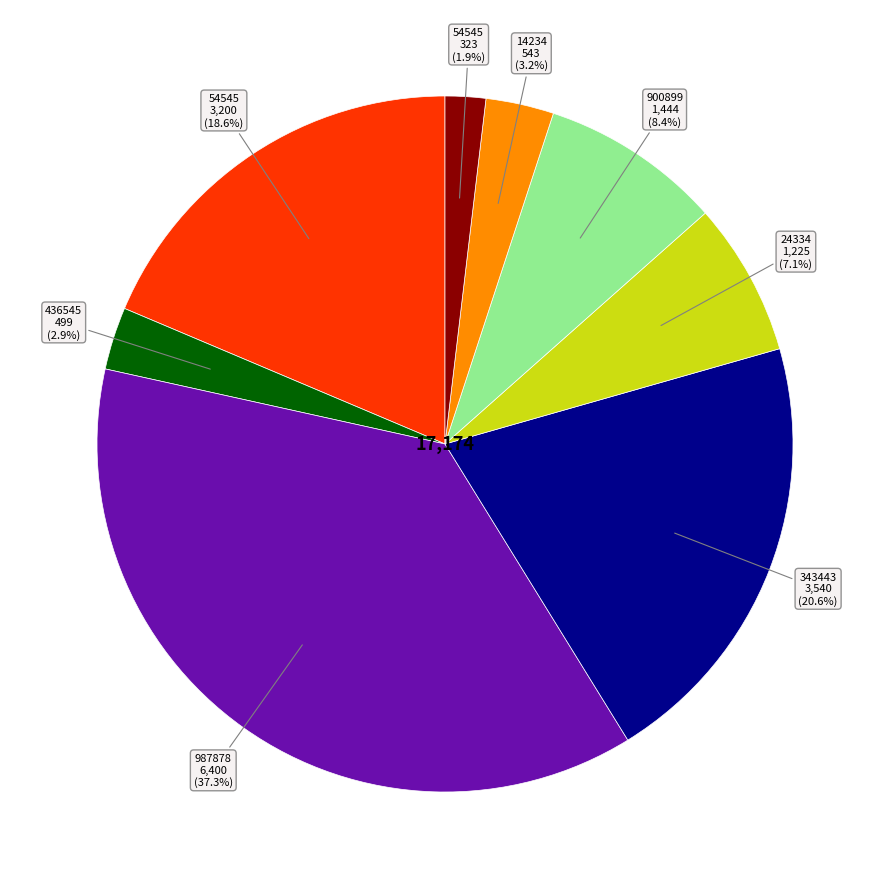

To the nearest percent, what is the average slice percentage?

12%